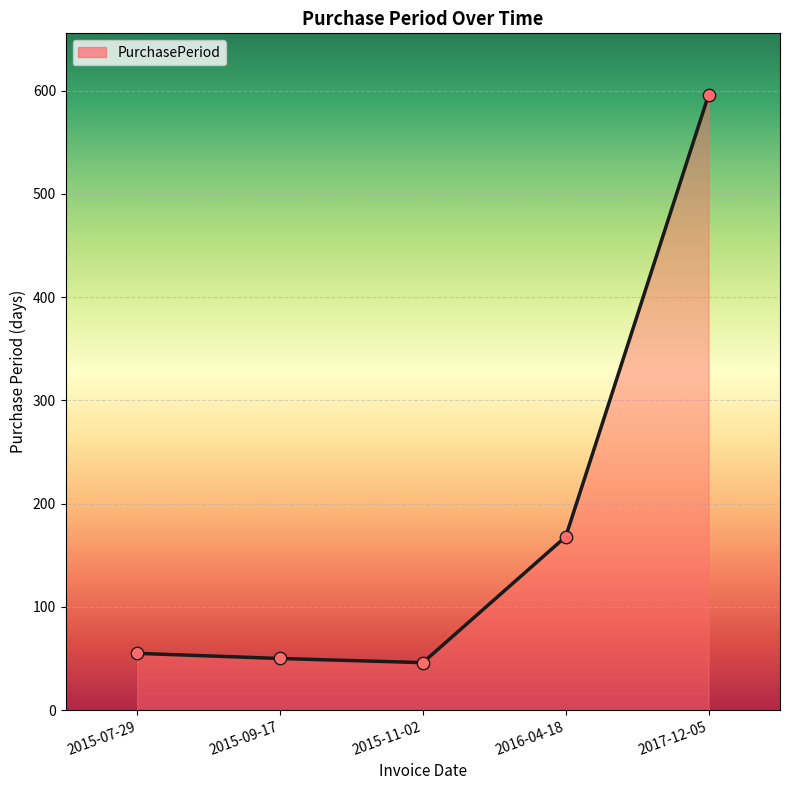

What is the ratio of the value at 2016-04-18 to the value at 2015-09-17?

3.4